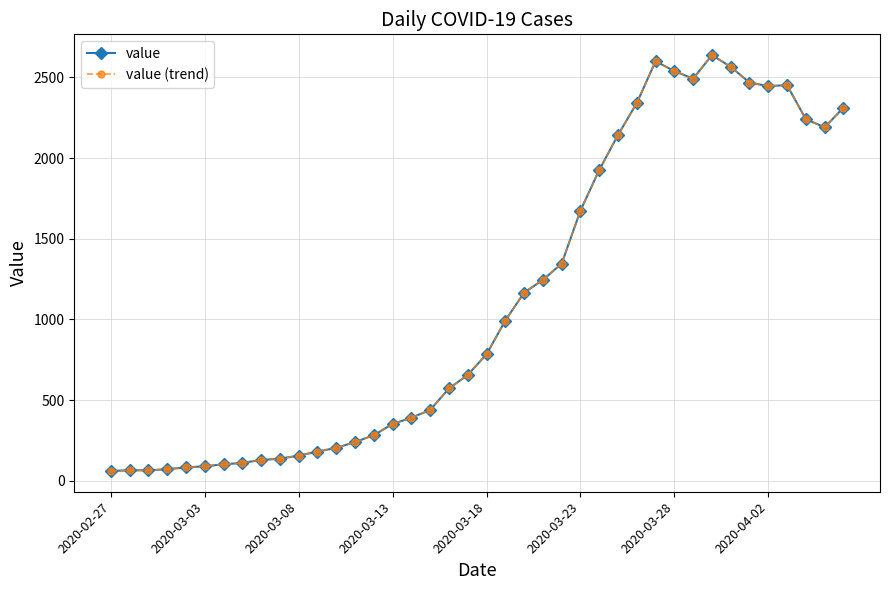

Does the chart have visible grid lines?

Yes